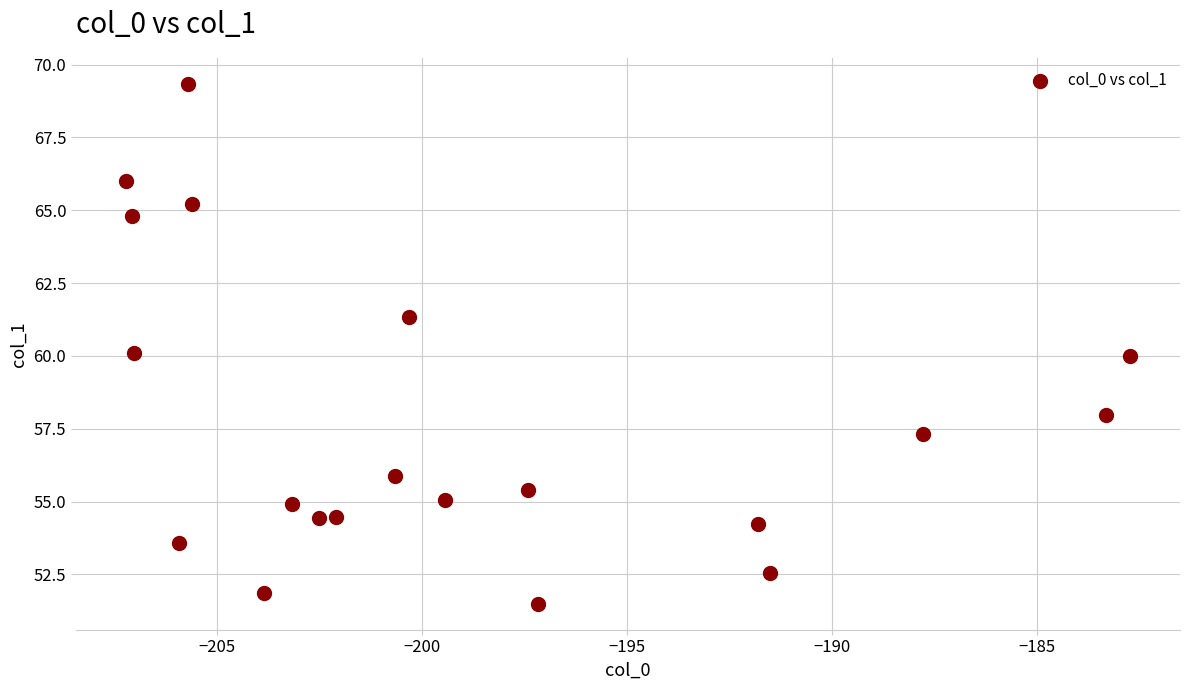

What is the range of X values (max minus min)?

24.5